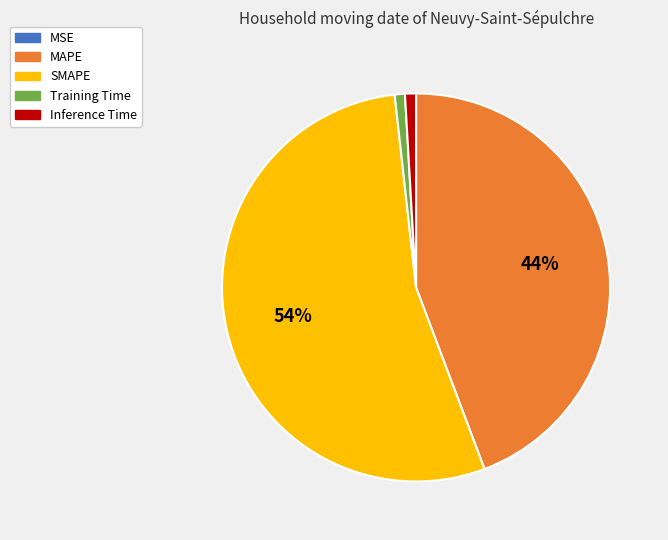

Is the sum of Inference Time and SMAPE greater than half?

Yes